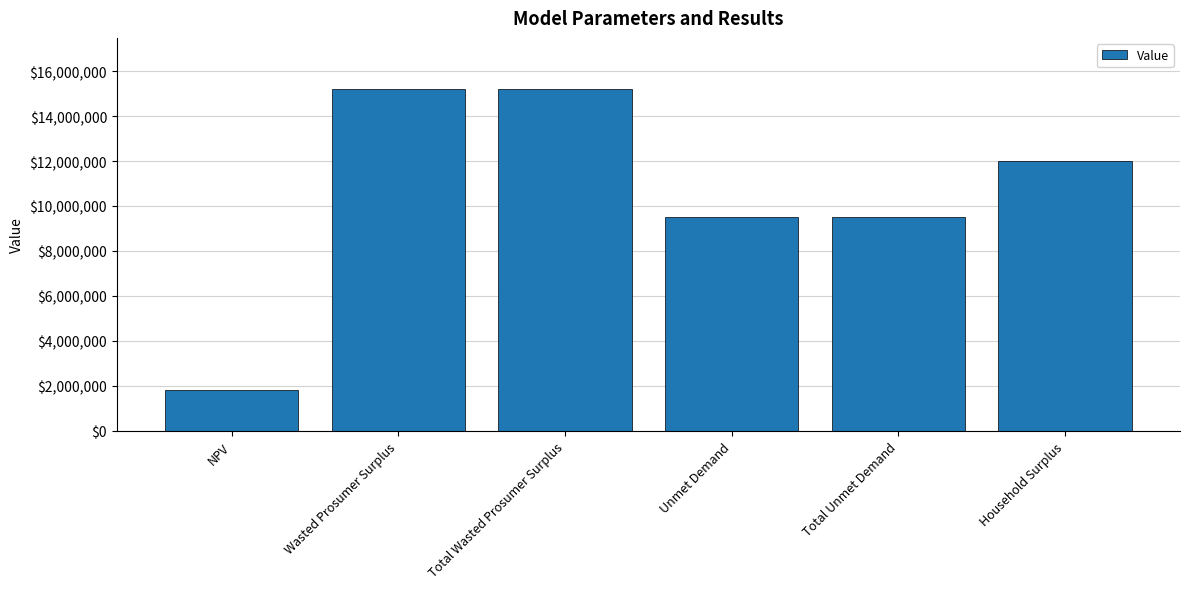

Read the value at Total Unmet Demand.

9508924.7